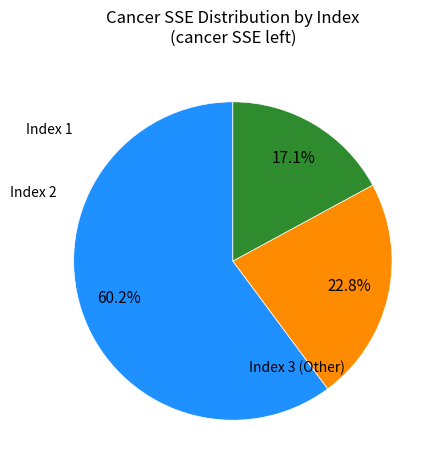

To the nearest percent, what is the difference between the largest and smallest slice percentages?

43%